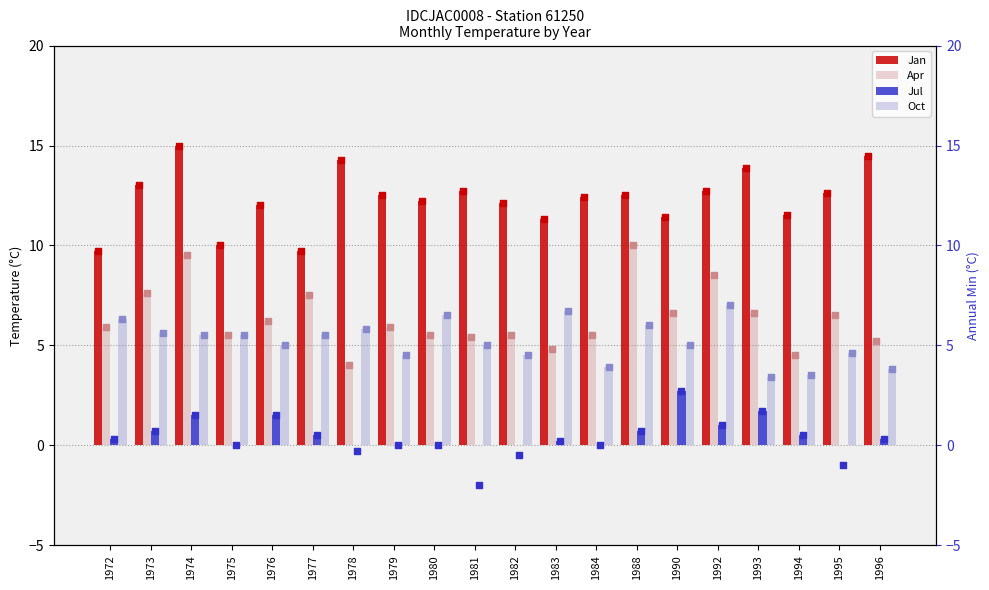

Which series has the largest Y range (max minus min)?

Apr